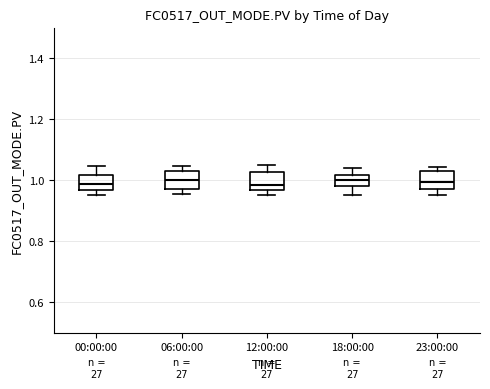

Where does the lower whisker of the box for 23:00:00 end on the y-axis? The values are not printed on the chart, so give them approximately, as read against the axis.

0.96